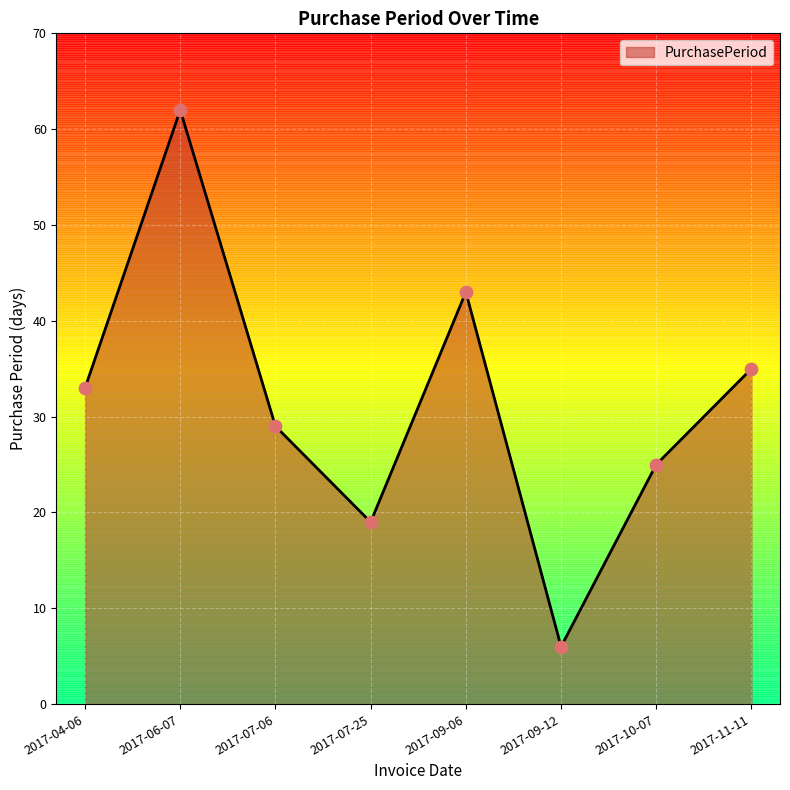

What is the change in value from 2017-07-25 to 2017-10-07?

+6